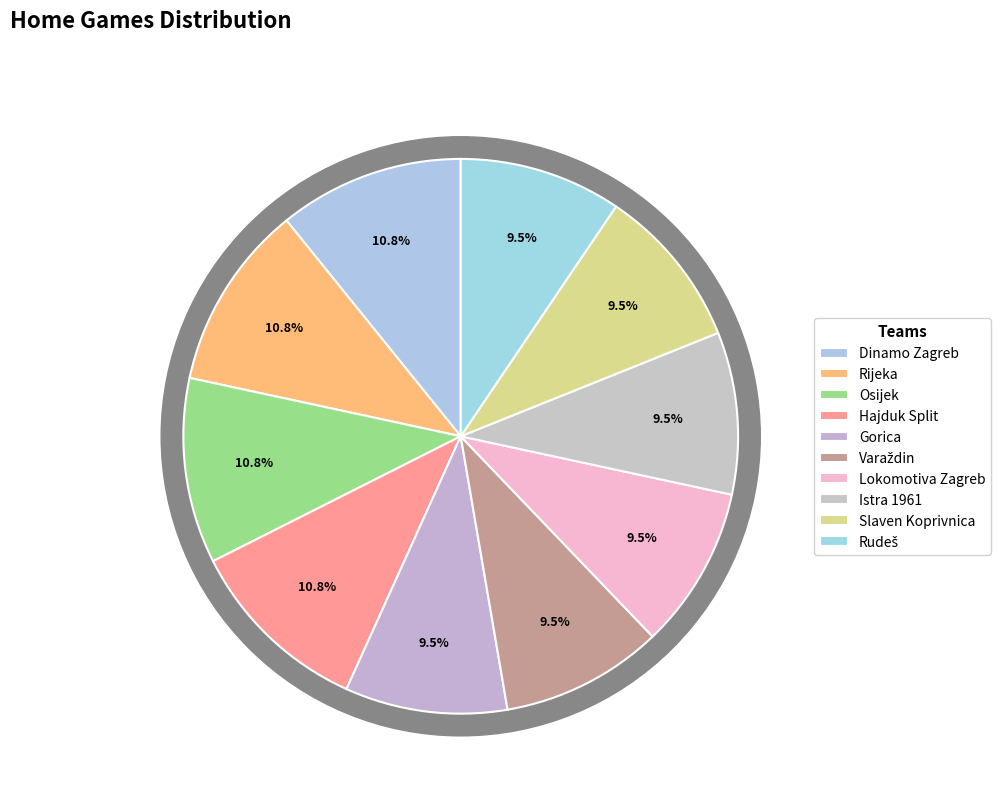

True or false: Hajduk Split accounts for 11% of the total.

True